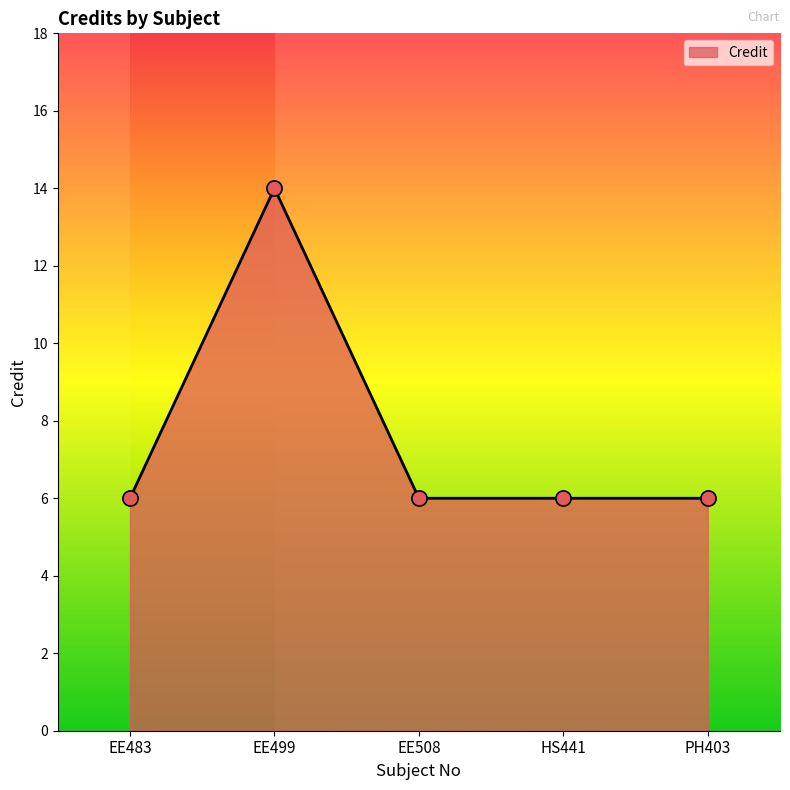

Approximately how many times larger is the value at PH403 compared to HS441?

1.0